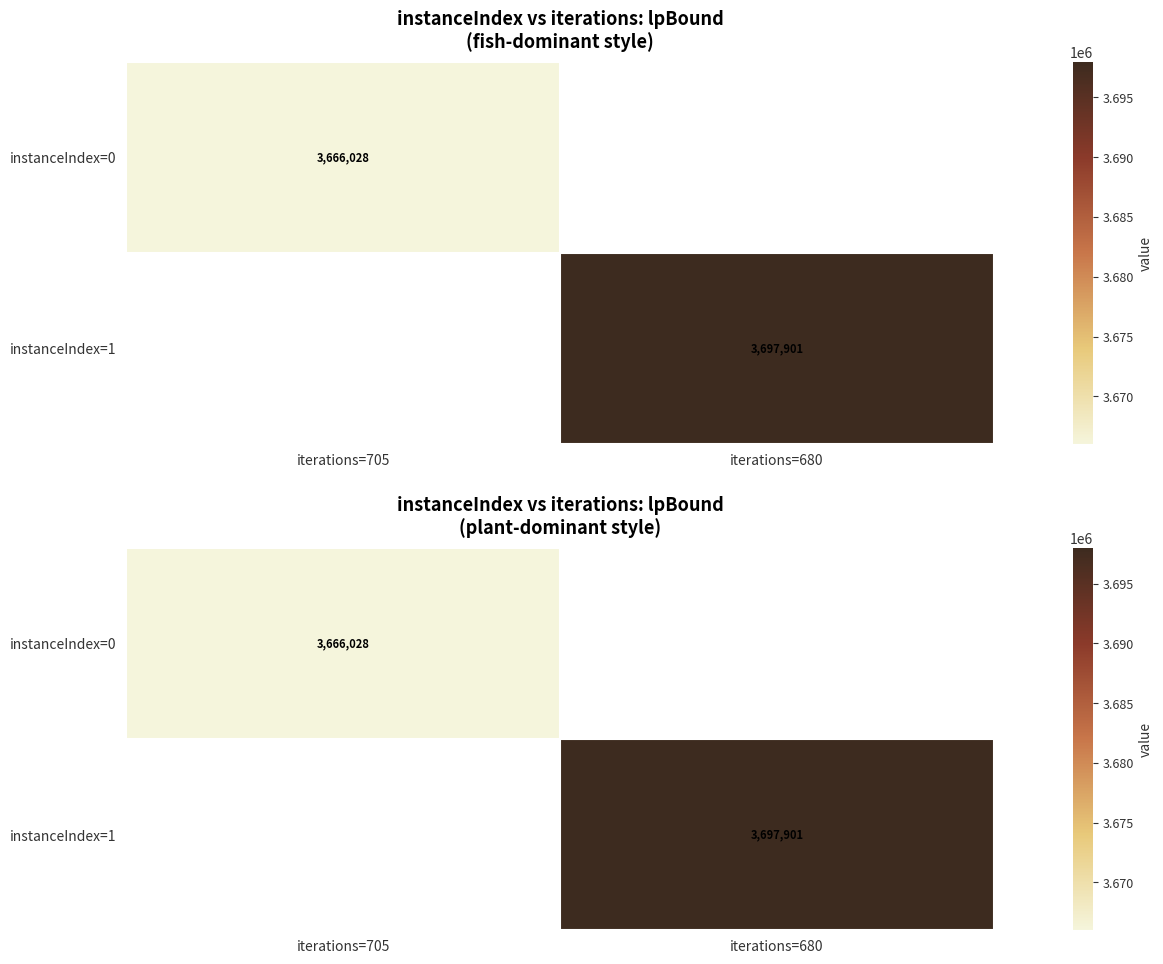

How many distinct data groups are displayed?

2